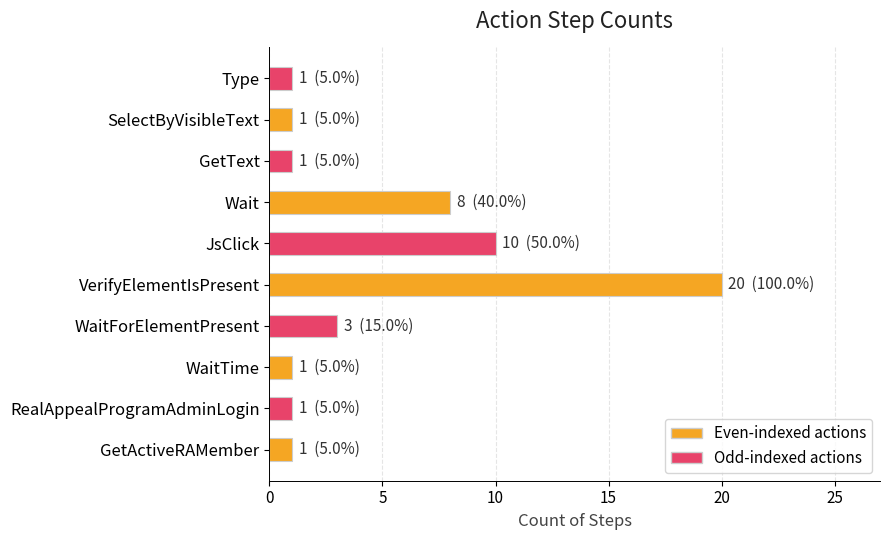

Reading bottom to top, extract all data points from this chart.

GetActiveRAMember=1	RealAppealProgramAdminLogin=1	WaitTime=1	WaitForElementPresent=3	VerifyElementIsPresent=20	JsClick=10	Wait=8	GetText=1	SelectByVisibleText=1	Type=1